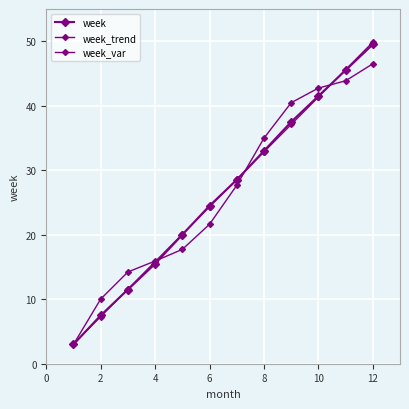

How many categories are shown in the chart?

12